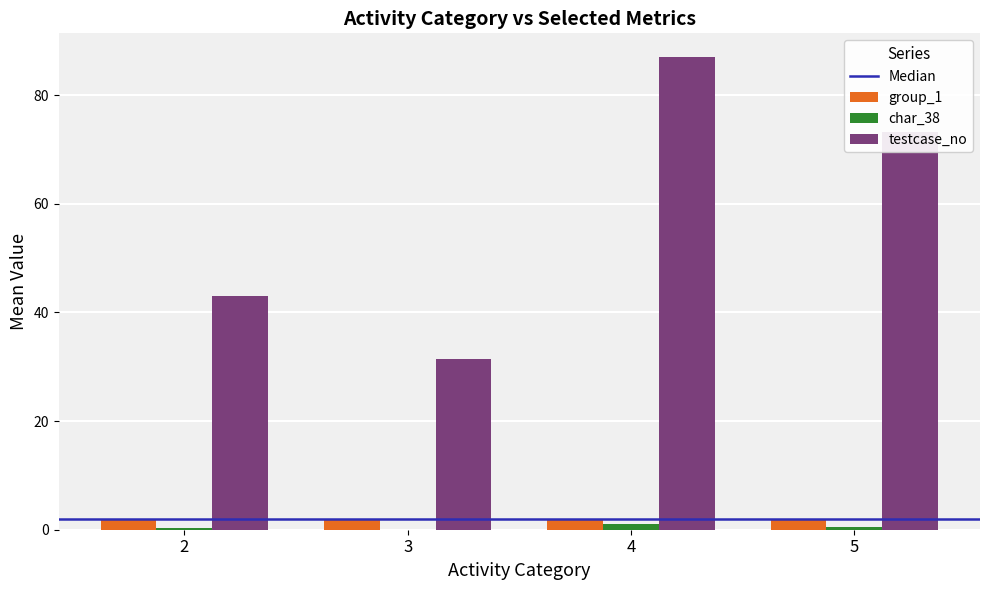

The value of group_1 at 3 is 2.0. True or false?

True